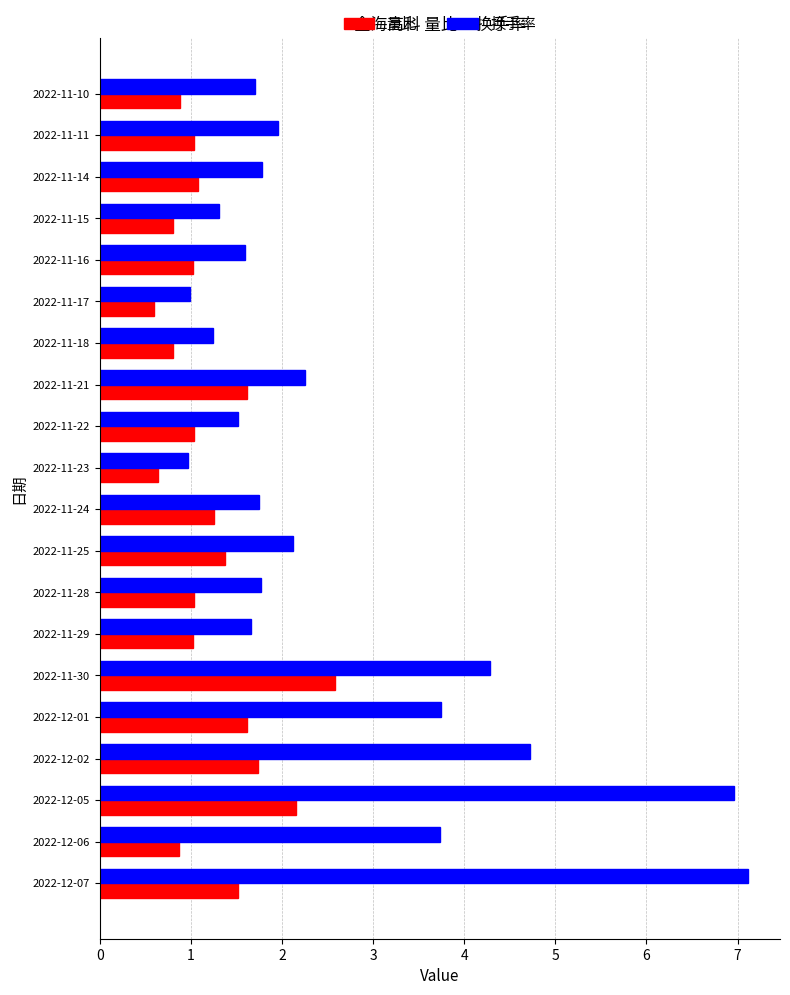

What is the minimum value shown in the chart?

0.6